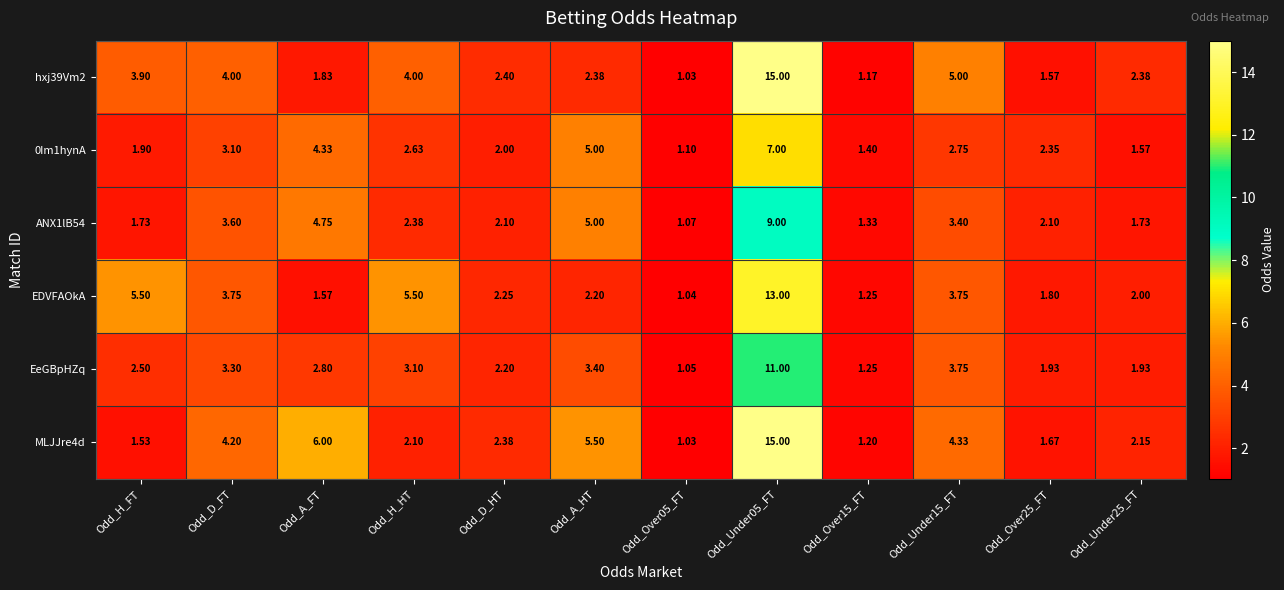

Is the value of hxj39Vm2 at Odd_D_HT greater than the value of ANX1lB54 at Odd_Under15_FT?

No